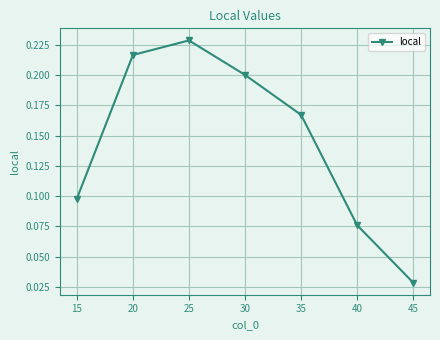

How many interior local peaks (higher than both neighbors) does the data have?

1